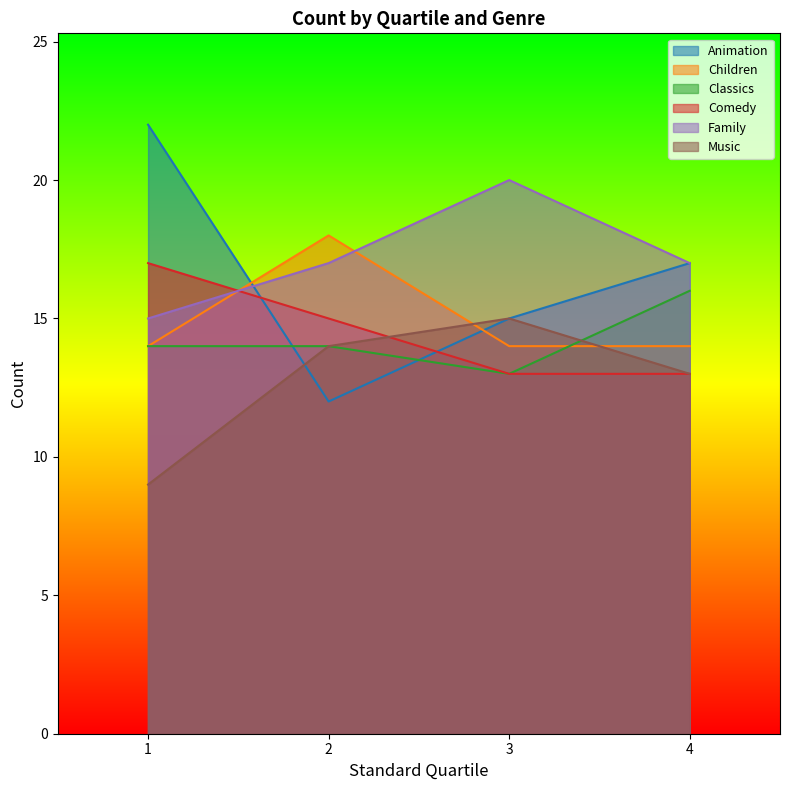

How many Family values are between 17 and 20?

3